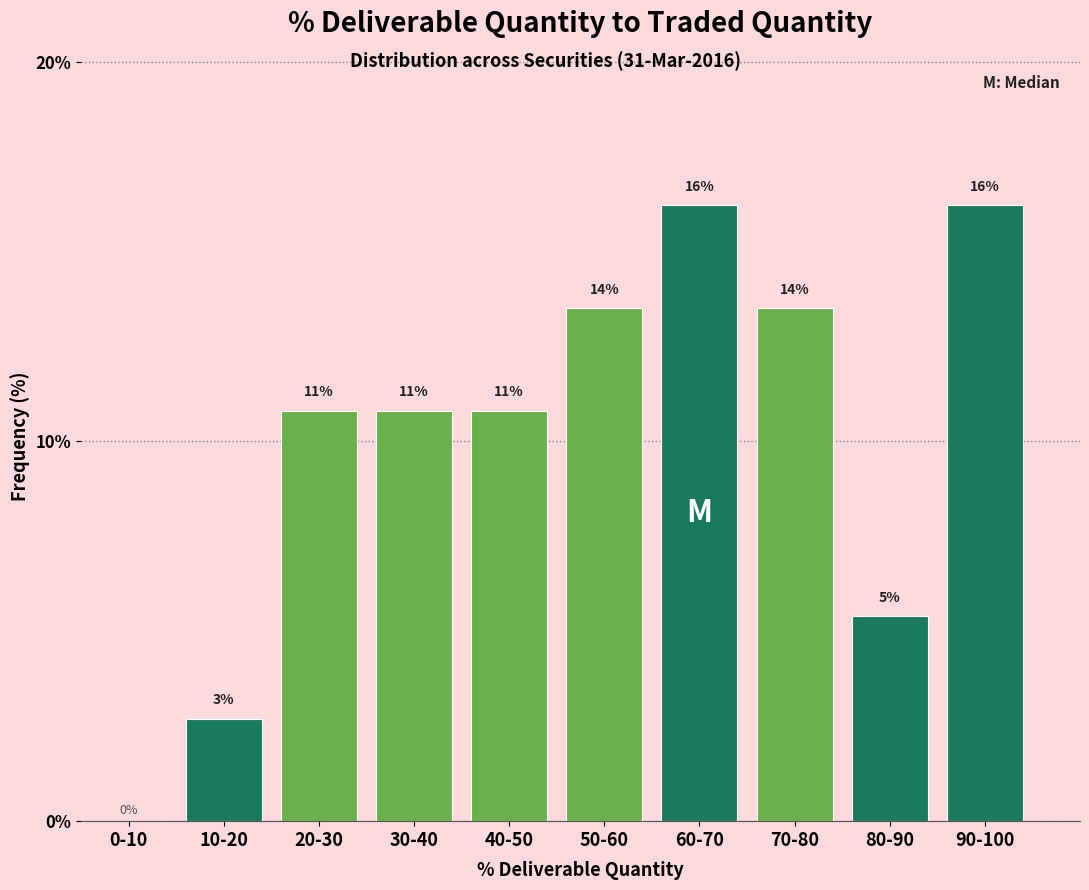

Are the bars horizontal?

No